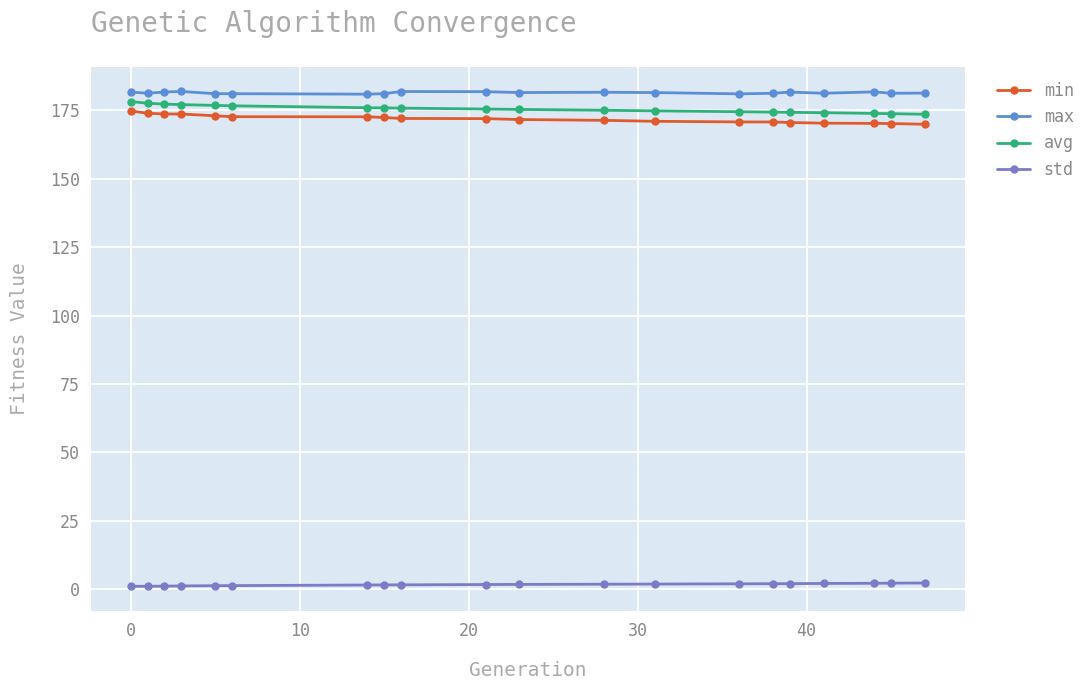

What is the minimum value for std?

1.0